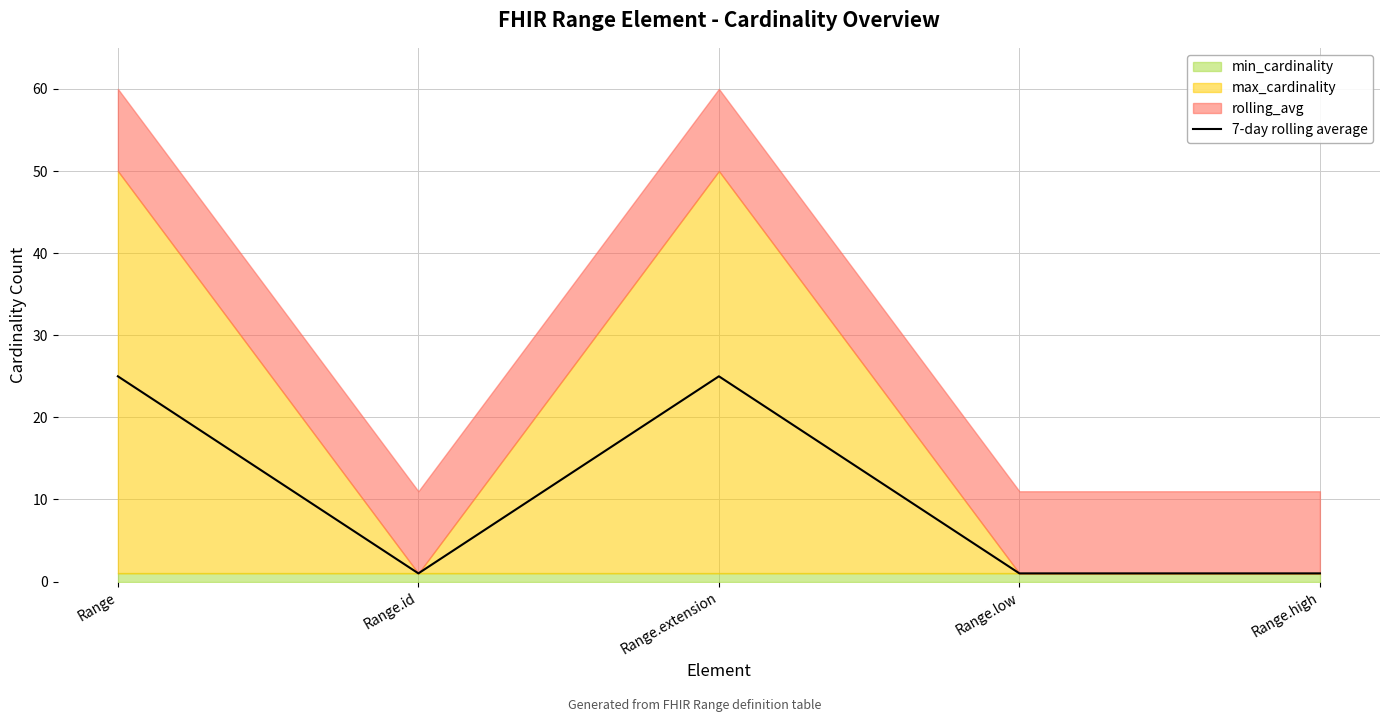

Rank the categories by value from lowest to highest.

Range.id, Range.low, Range.high, Range, Range.extension